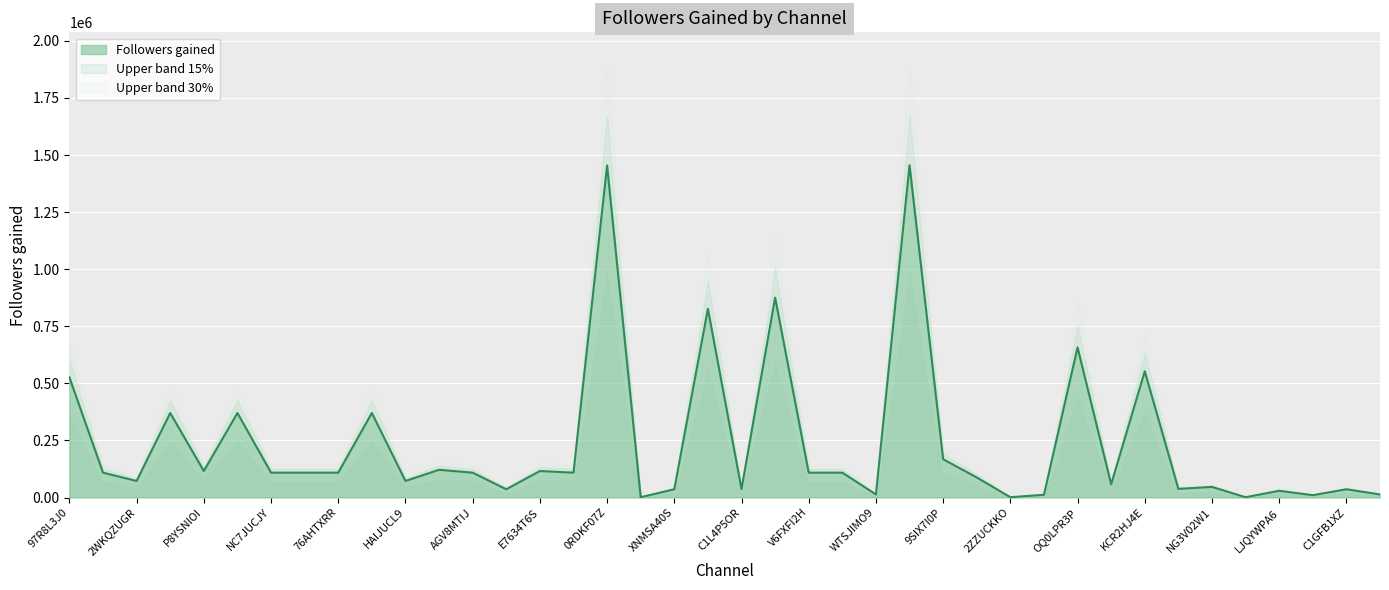

Approximately how many times larger is the value at 2WKQZUGR compared to C1GFB1XZ?

2.0